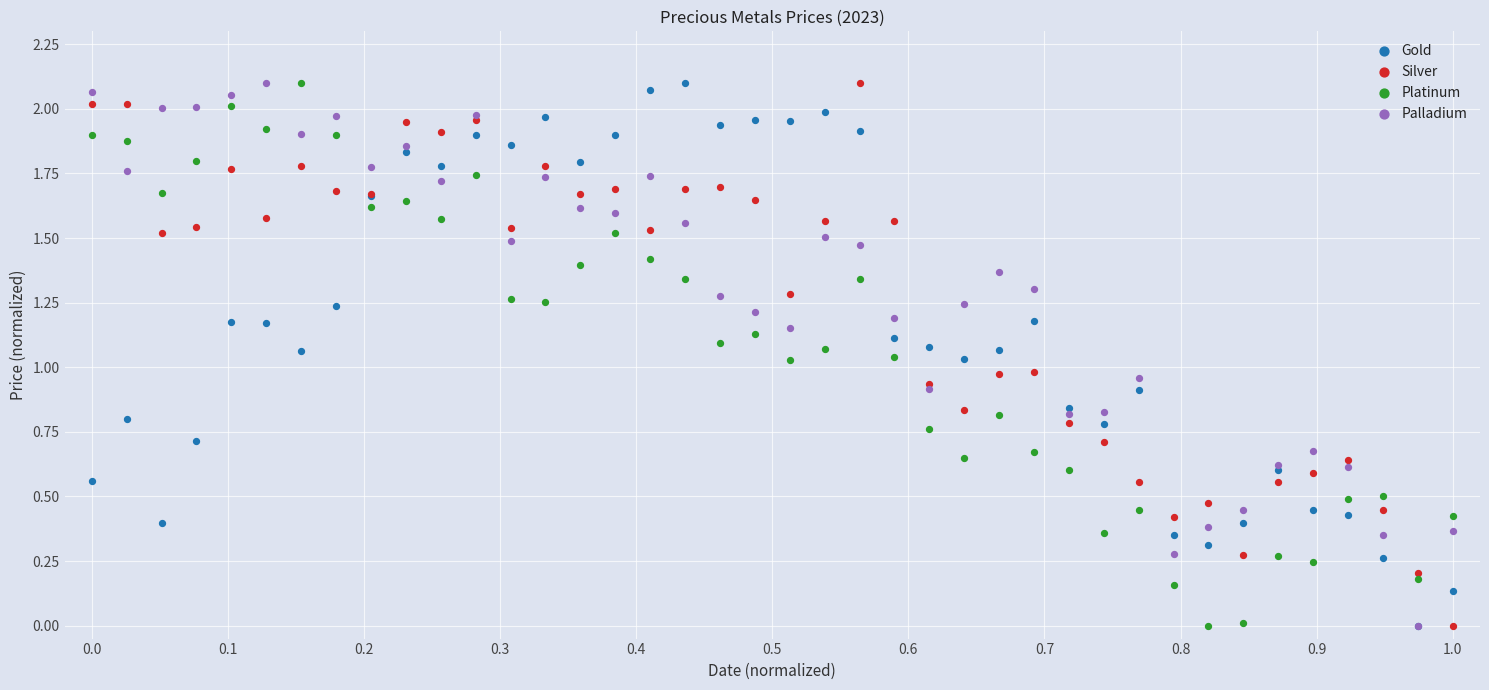

Which series contains the lowest Y value?

Gold